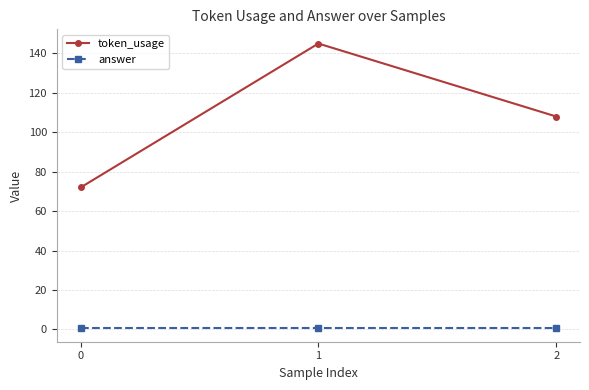

The token_usage series shows 72 at 0. True or false?

True